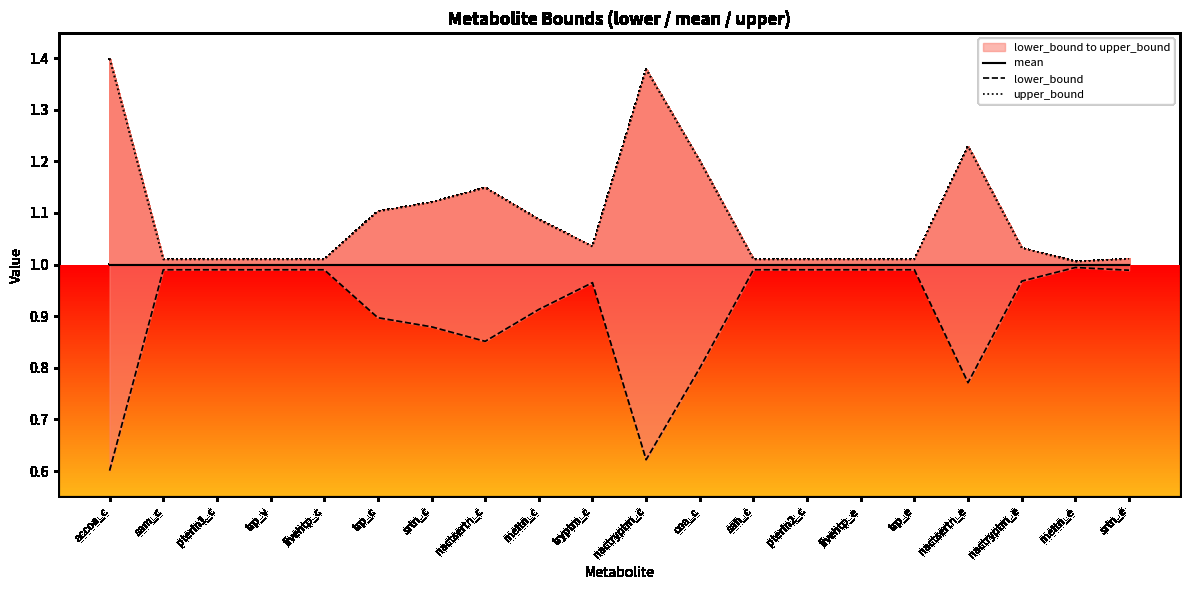

What is the highest value of the lower_bound series?

1.0